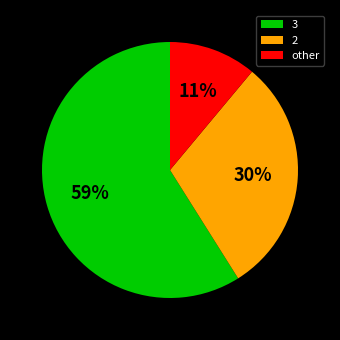

How many segments does this pie chart have?

3